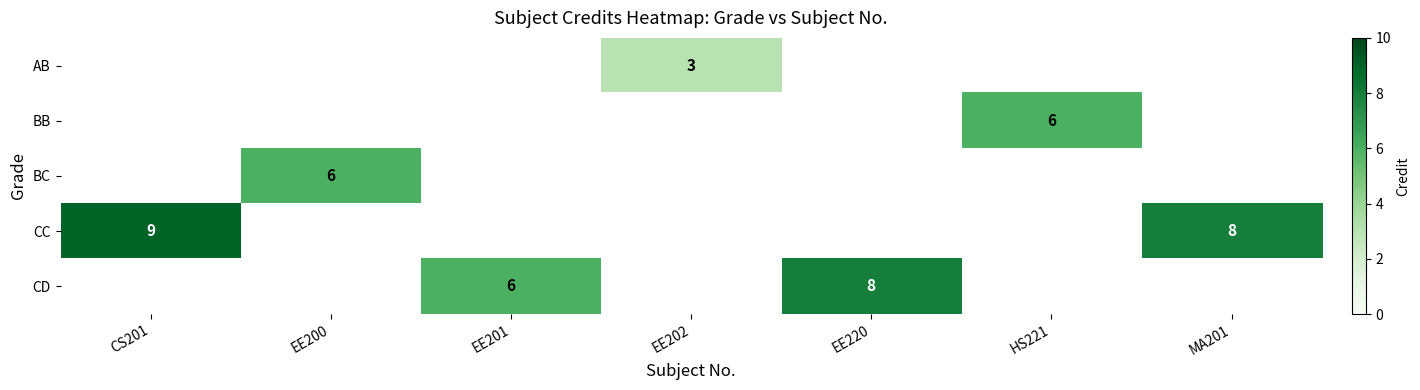

The value of CC at CS201 is 9. True or false?

True